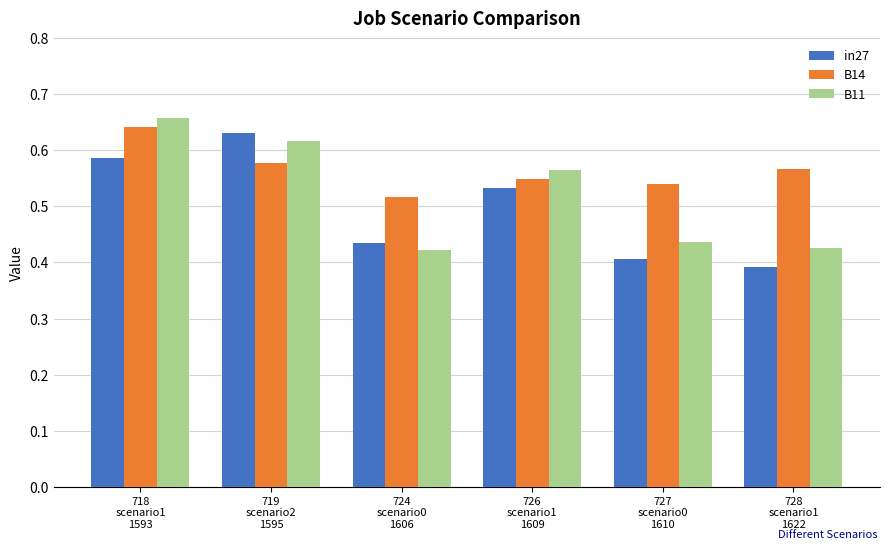

What is the label of the 5th bar from the right?

719
scenario2
1595